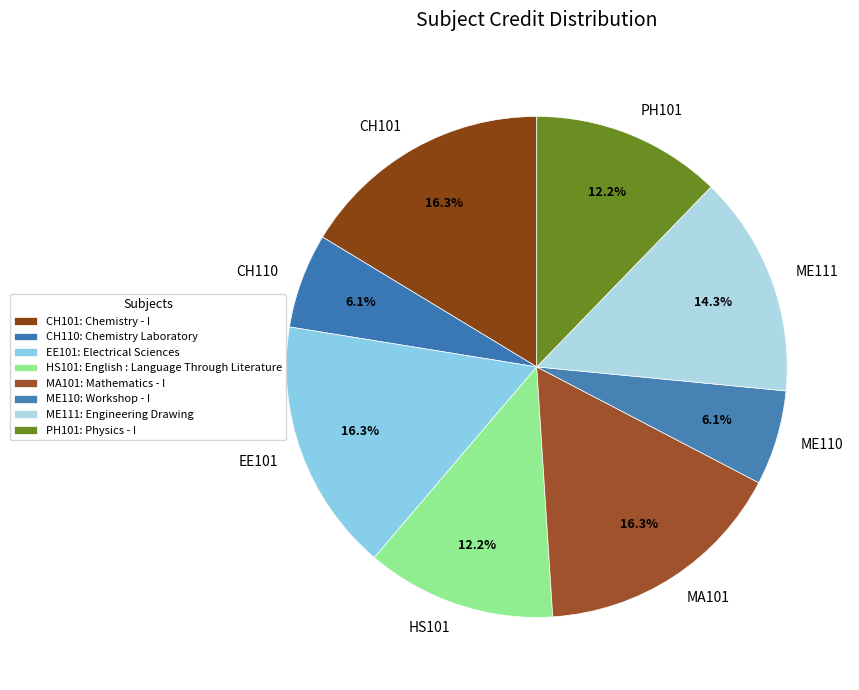

Does any single category account for the majority?

No